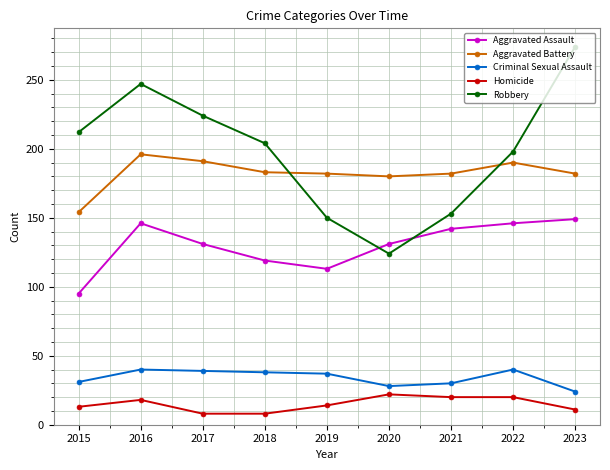

True or false: Aggravated Battery and Criminal Sexual Assault intersect in this chart.

False